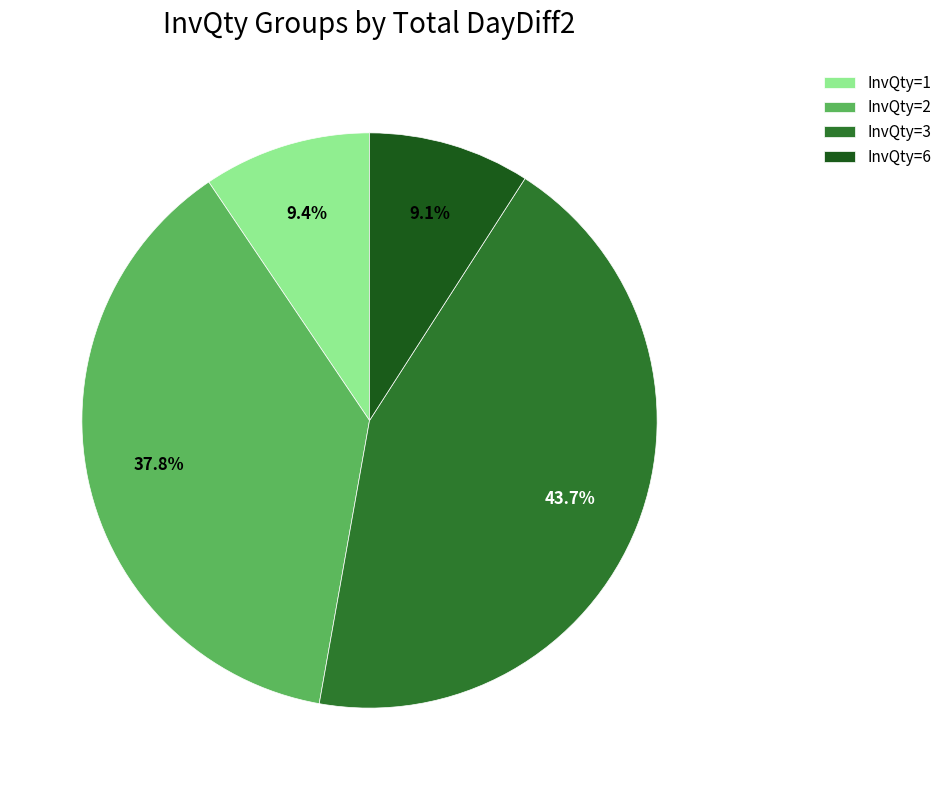

The InvQty=2 slice represents 6% of the pie. True or false?

False